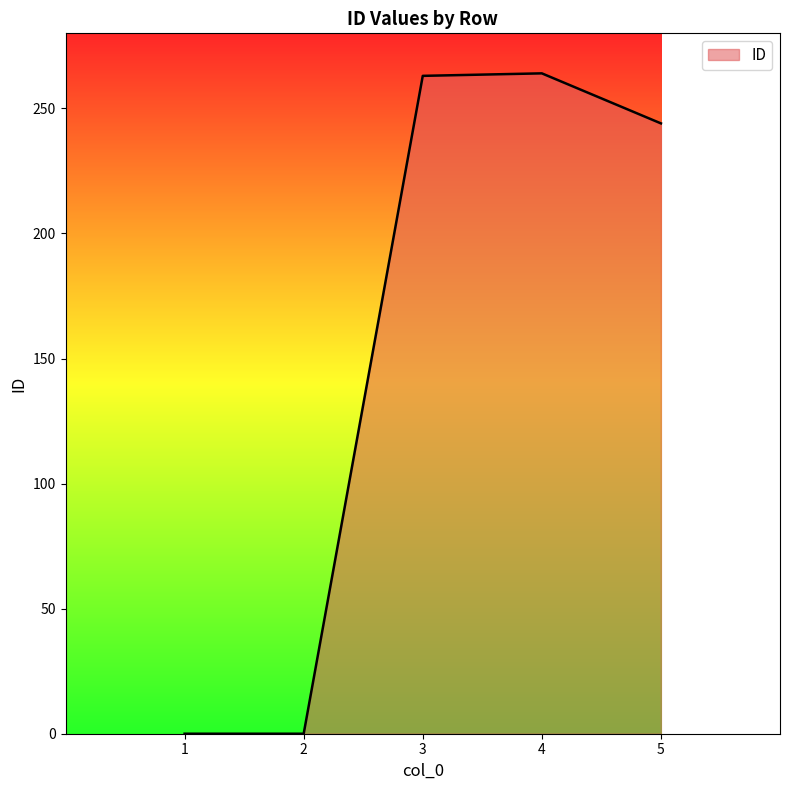

What is the greatest value displayed?

264